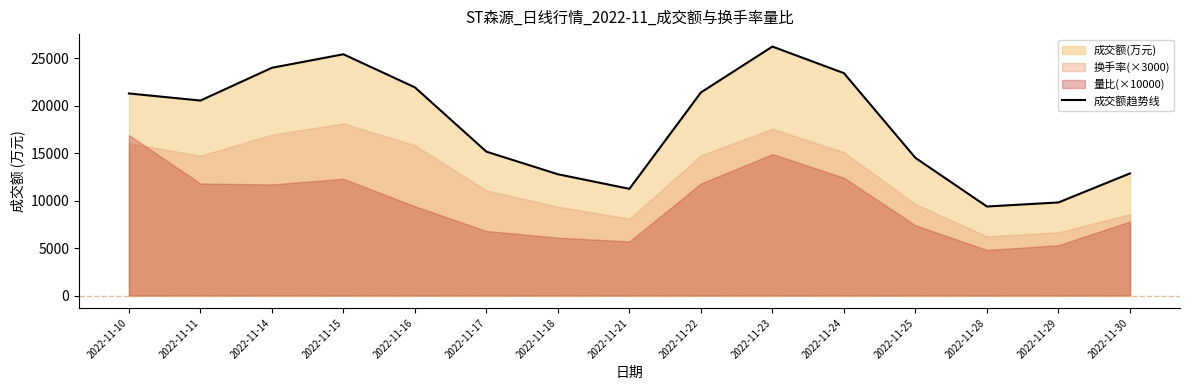

Does the chart have visible grid lines?

No